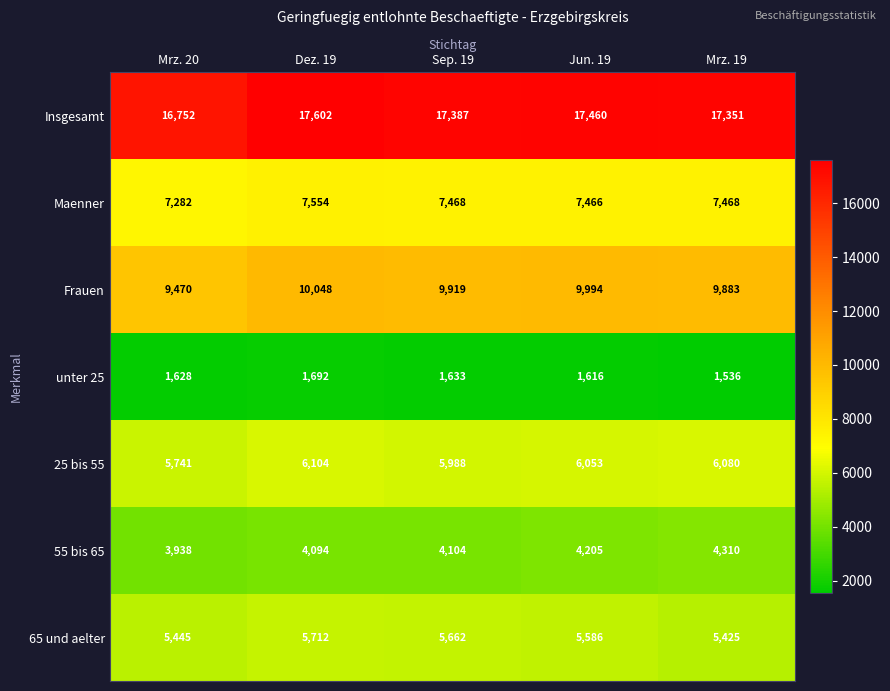

What is the difference between the second highest and minimum values in the 55 bis 65 series?

267